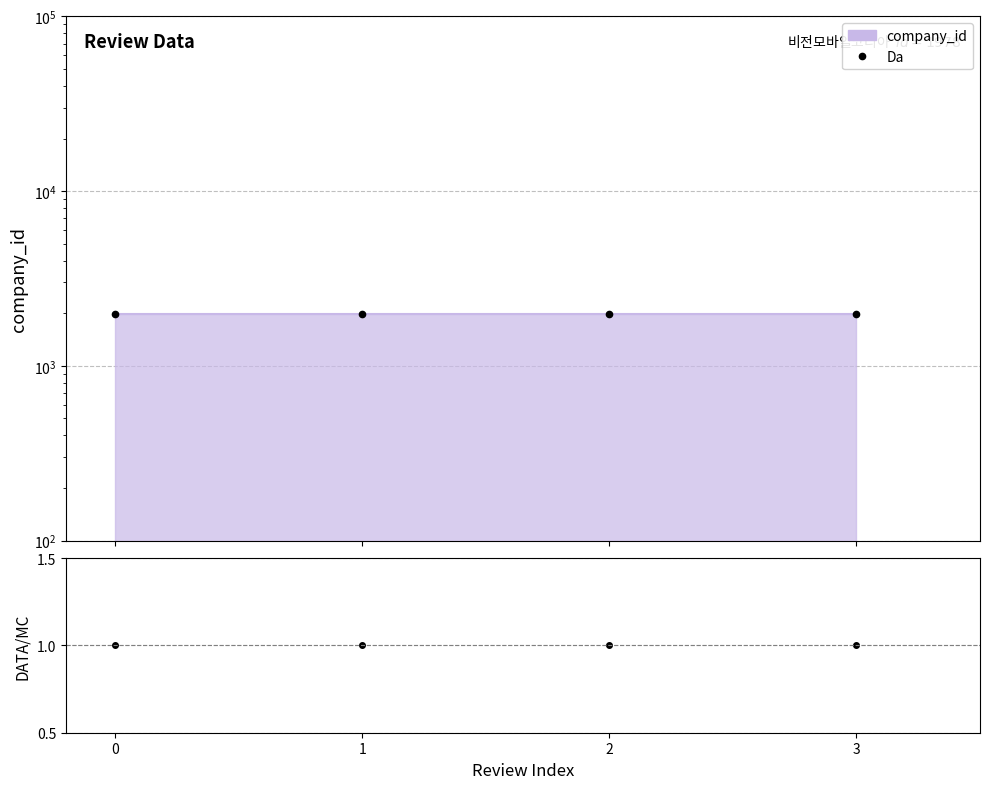

Between 1 and 3, which series saw the biggest shift?

Da